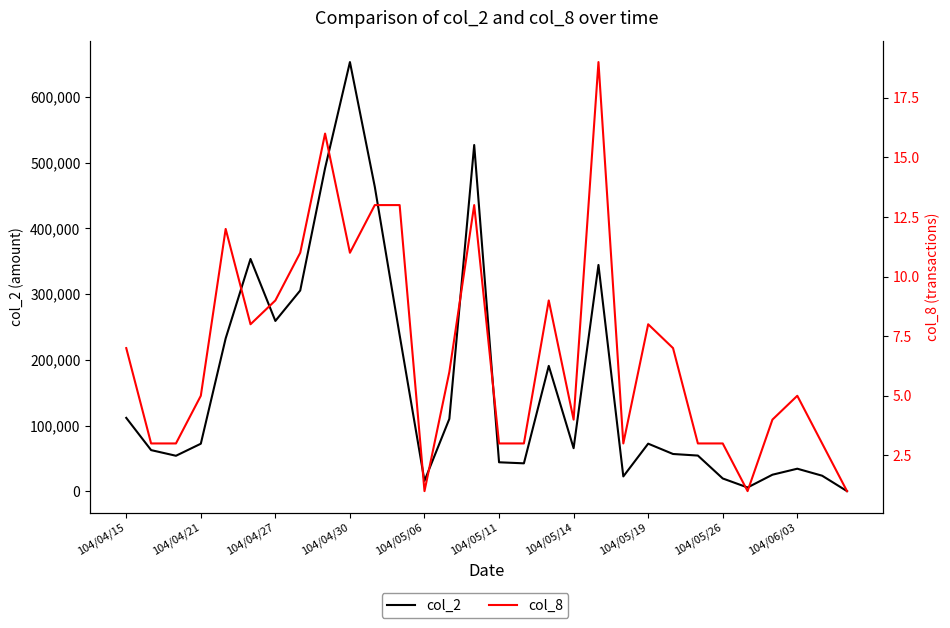

What is the greatest value displayed?

652650